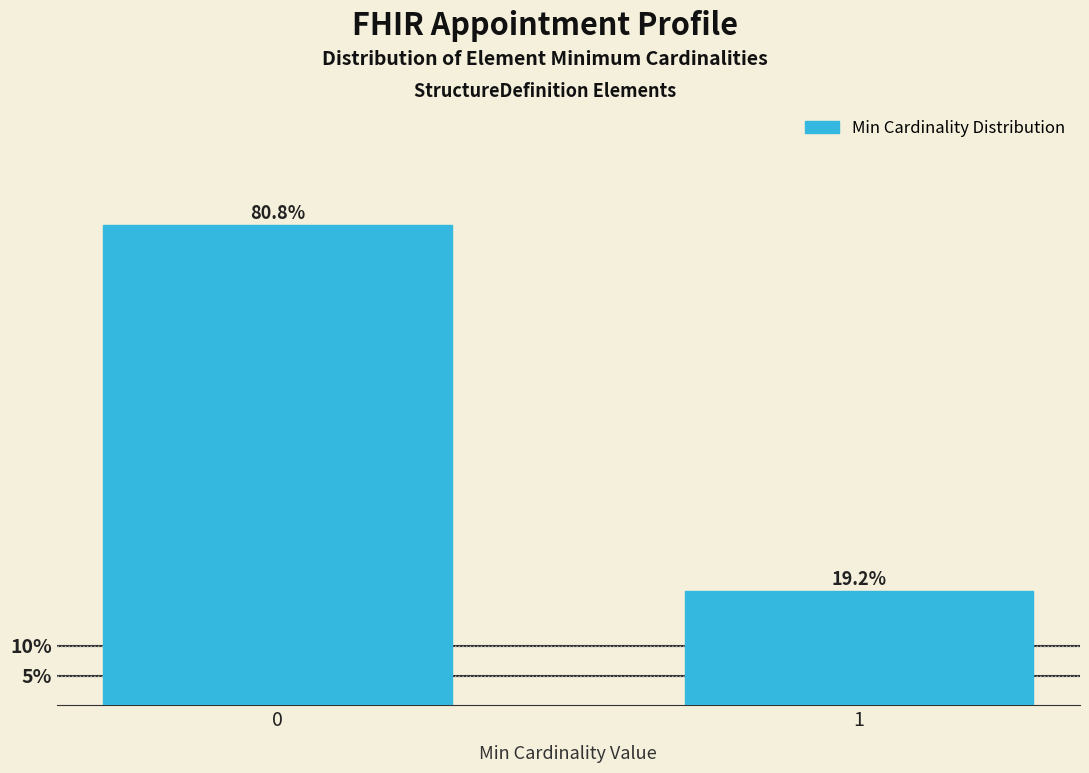

Reading left to right, what are all the values shown in this chart?

80.8	19.2